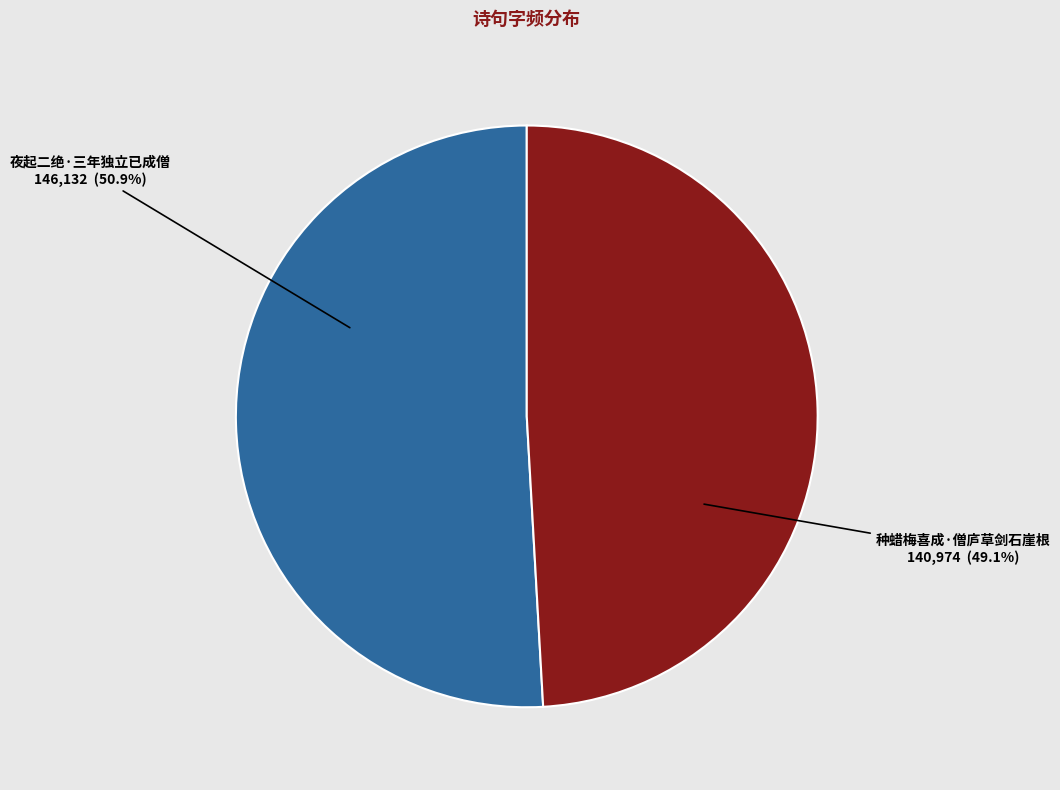

Is there a majority slice in this chart?

Yes